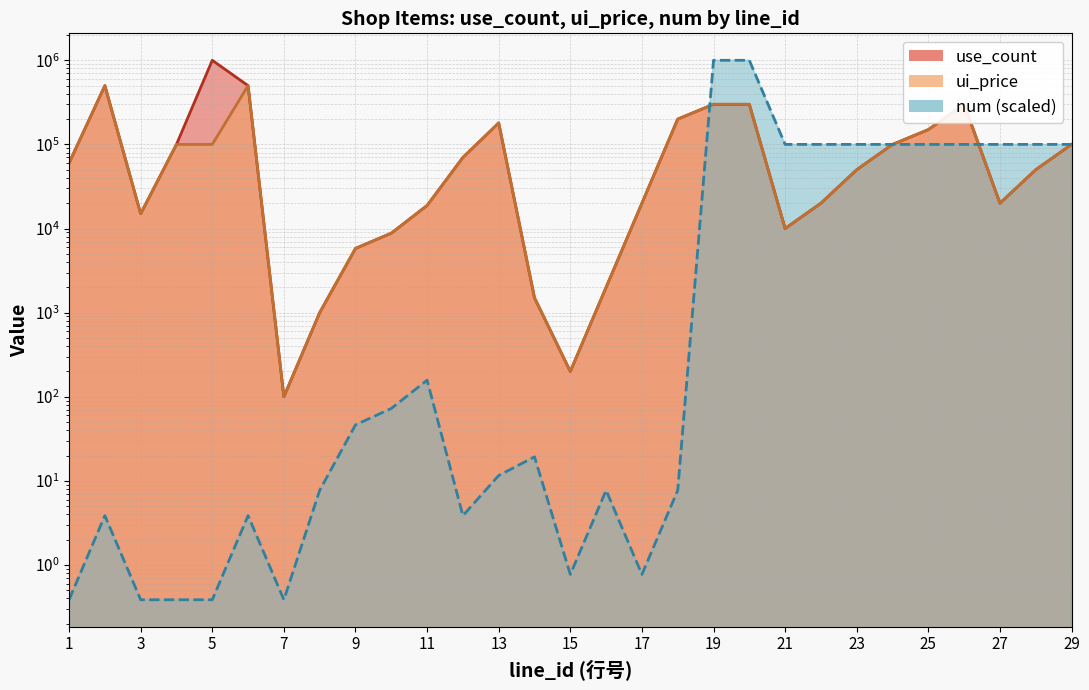

Where is the first local maximum for ui_price?

2